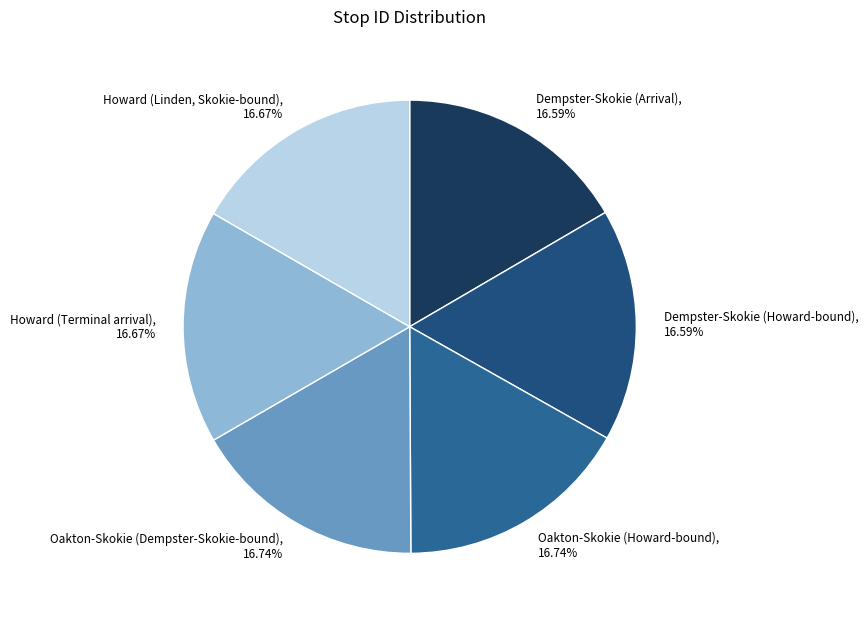

Count the number of slices in the pie.

6